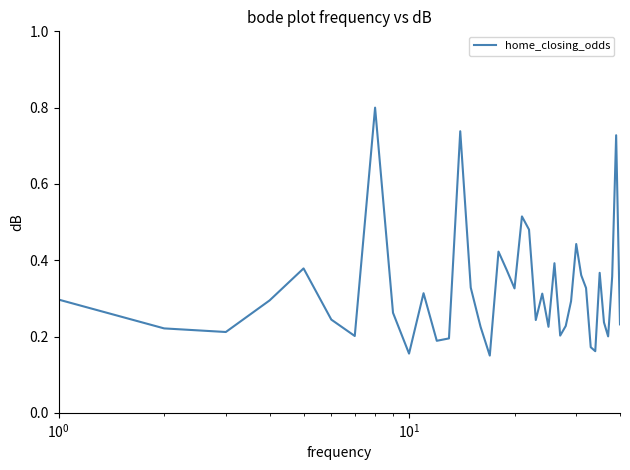

What is the greatest value displayed?

0.8